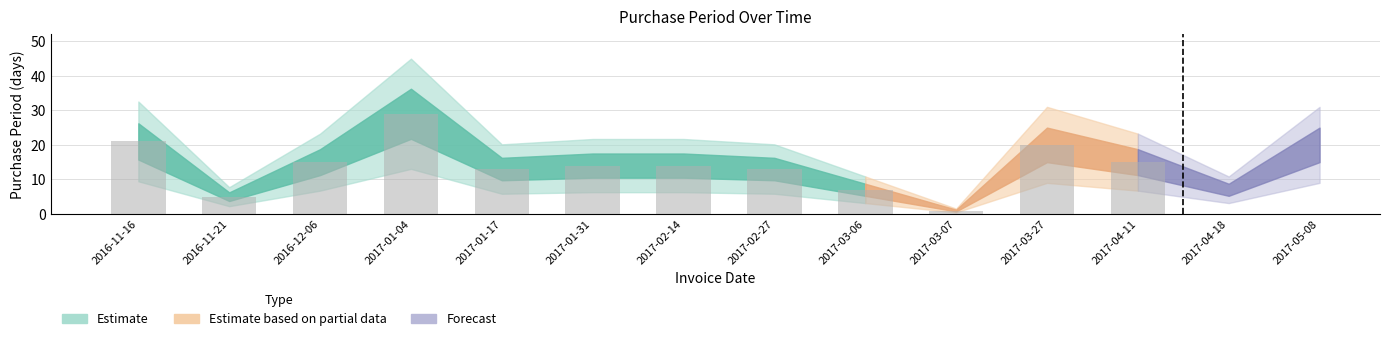

Reading right to left, what are all the values shown in this chart?

15	20	1	7	13	14	14	13	29	15	5	21